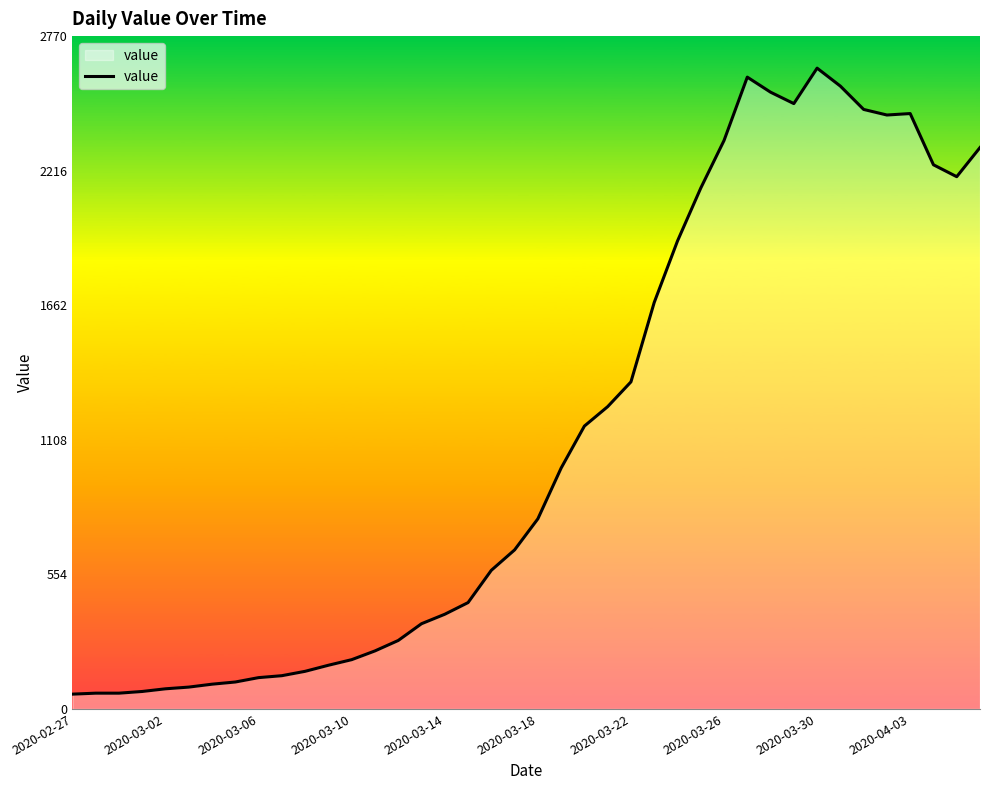

What is the sum of all values?

44949